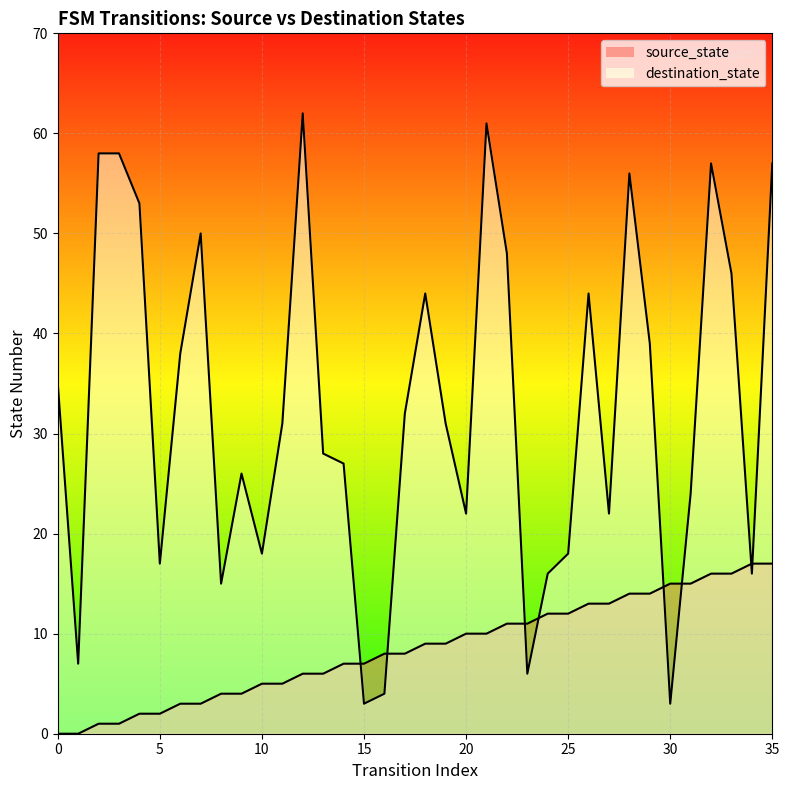

Which has a higher value, 1 or 8?

8